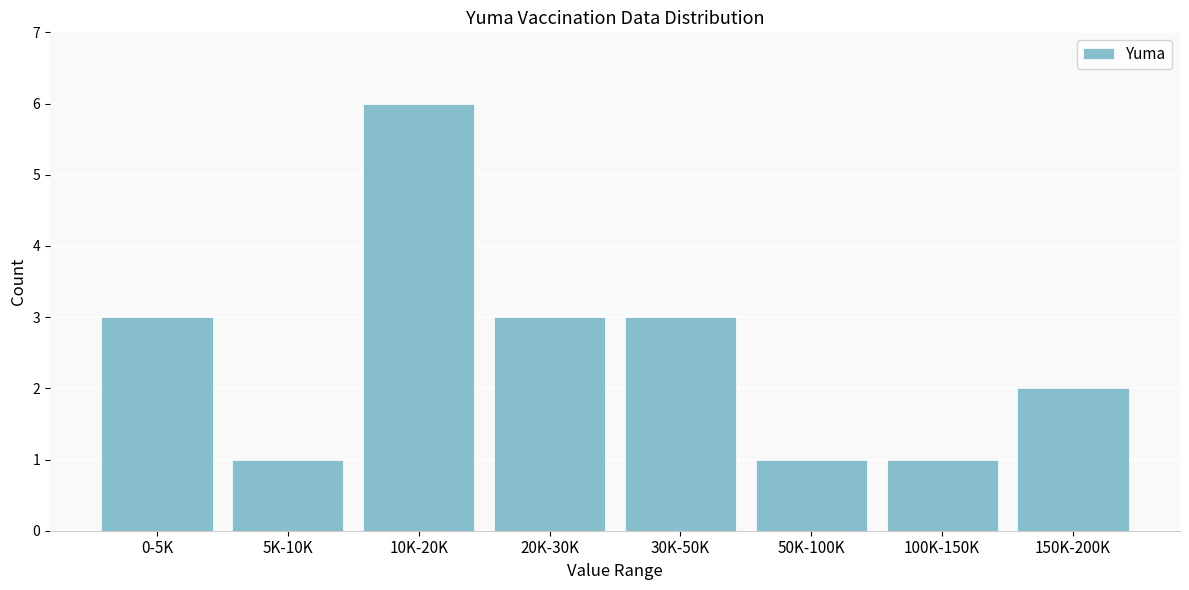

Reading right to left, transcribe all the data shown in this chart.

150K-200K=2	100K-150K=1	50K-100K=1	30K-50K=3	20K-30K=3	10K-20K=6	5K-10K=1	0-5K=3